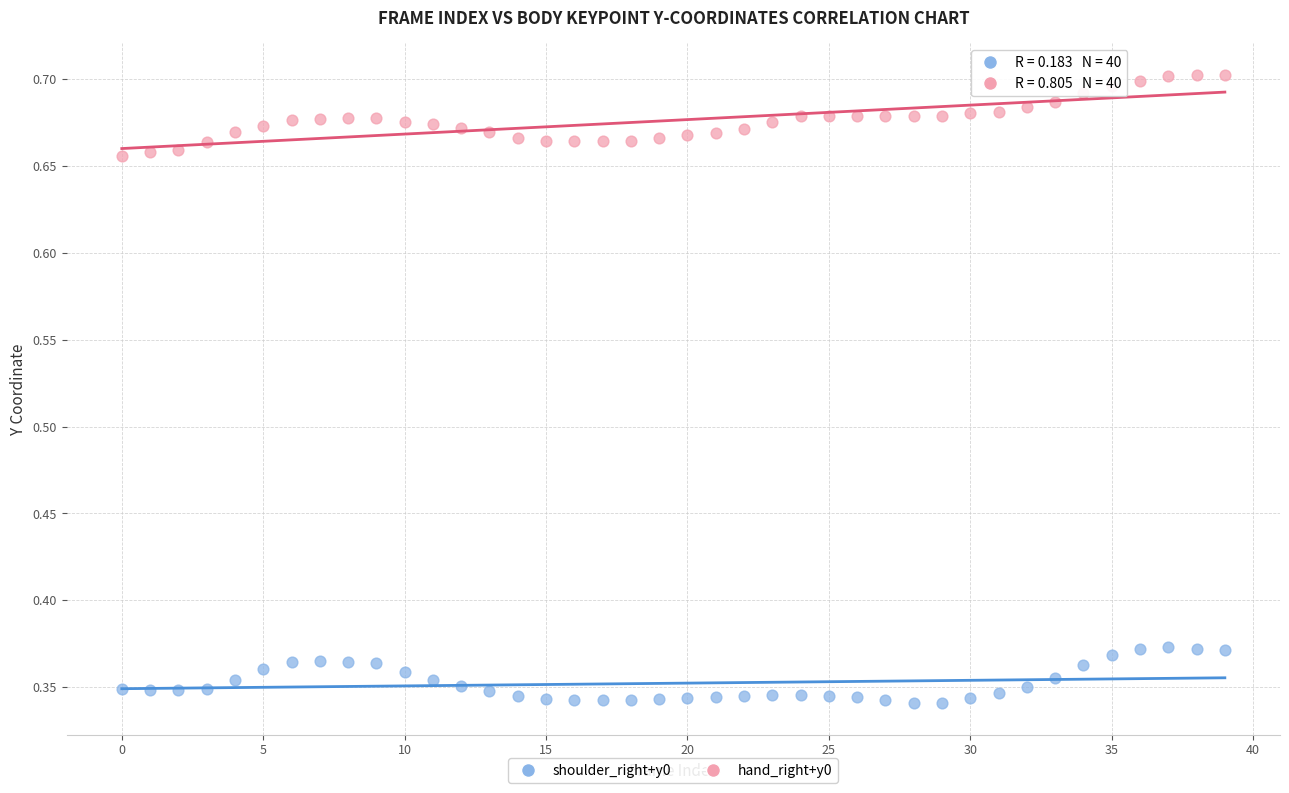

Which series has the largest Y range (max minus min)?

hand_right+y0